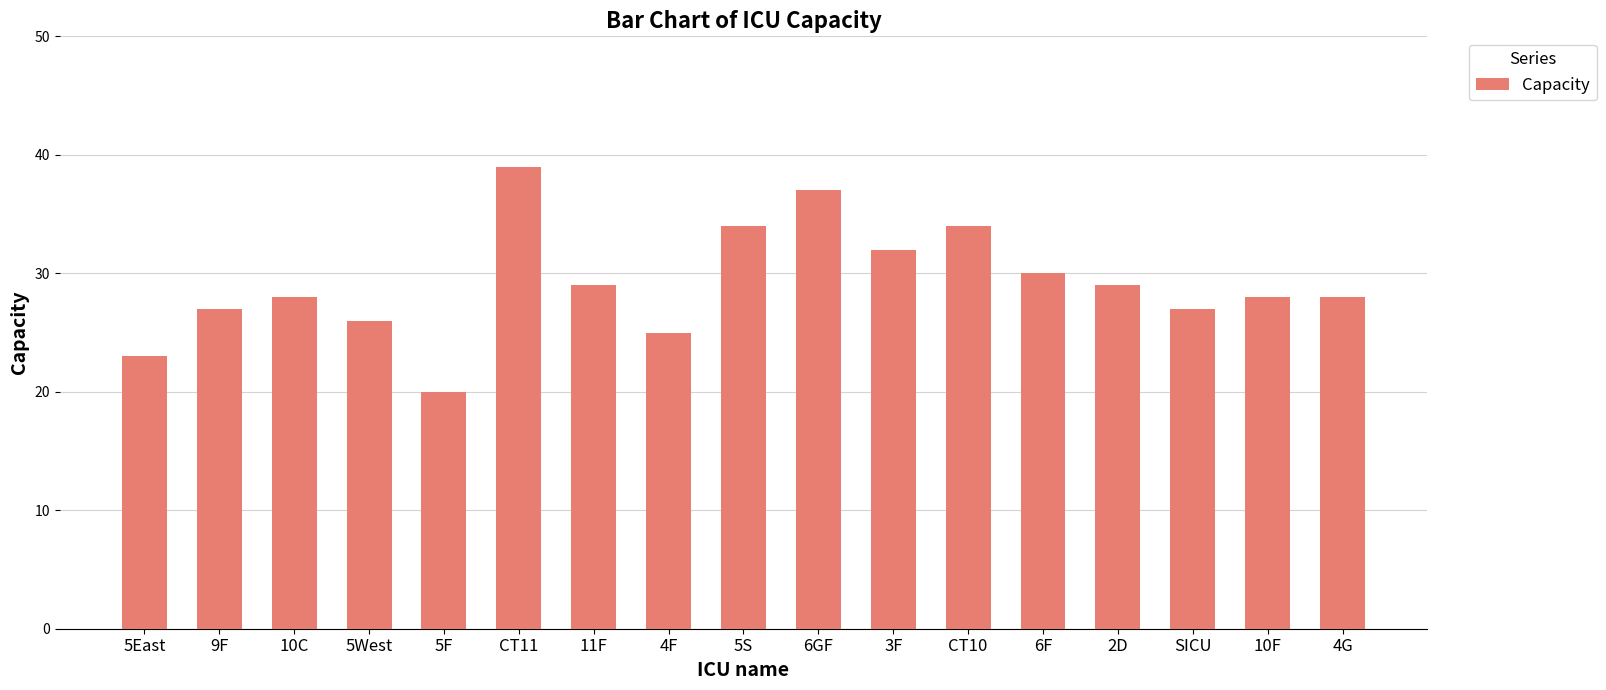

Which has a higher value, 10F or SICU?

10F